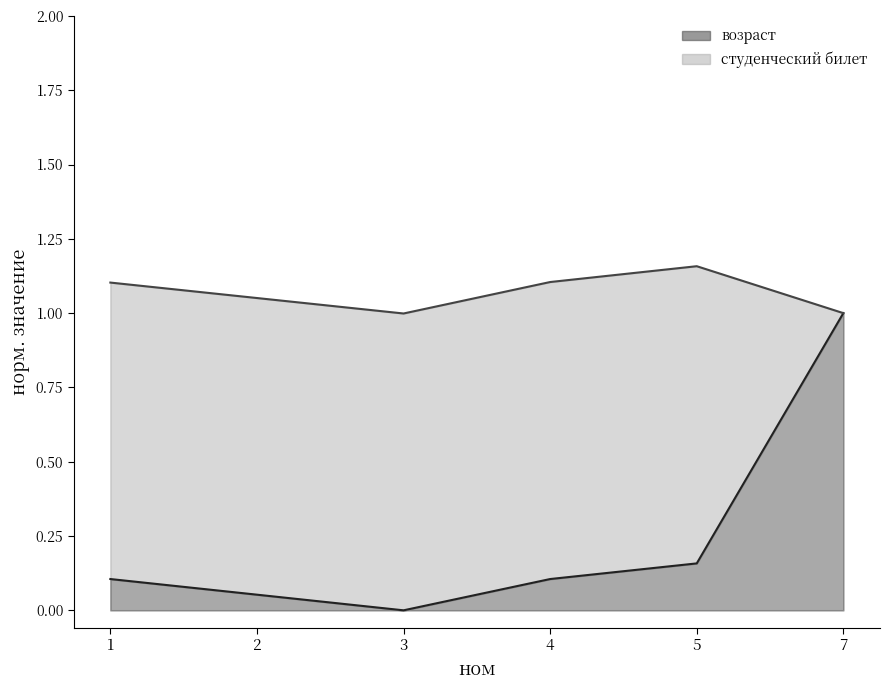

What is the change in value from 4 to 5?

+0.1